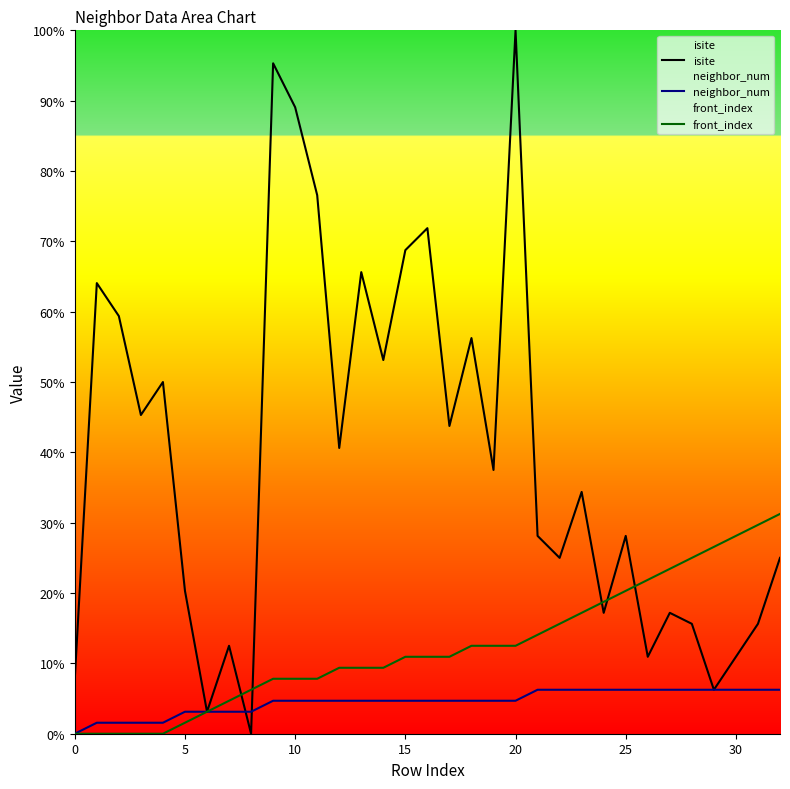

True or false: isite and front_index cross at least once.

True